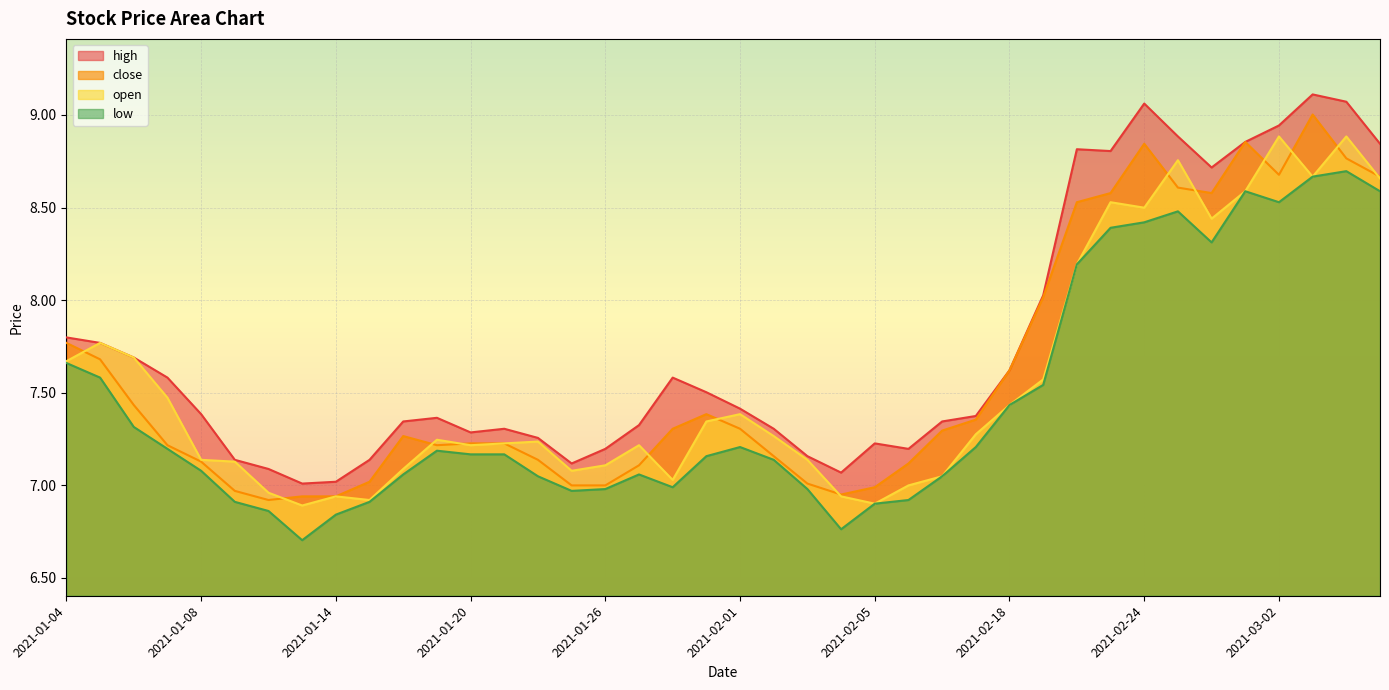

Reading left to right, list all the values displayed in this chart.

close: 2021-01-04=7.8	2021-01-05=7.7	2021-01-06=7.4	2021-01-07=7.2	2021-01-08=7.1	2021-01-11=7.0	2021-01-12=6.9	2021-01-13=6.9	2021-01-14=6.9	2021-01-15=7.0	2021-01-18=7.3	2021-01-19=7.2	2021-01-20=7.2	2021-01-21=7.2	2021-01-22=7.1	2021-01-25=7.0	2021-01-26=7.0	2021-01-27=7.1	2021-01-28=7.3	2021-01-29=7.4	2021-02-01=7.3	2021-02-02=7.2	2021-02-03=7.0	2021-02-04=6.9	2021-02-05=7.0	2021-02-08=7.1	2021-02-09=7.3	2021-02-10=7.4	2021-02-18=7.6	2021-02-19=8.0	2021-02-22=8.5	2021-02-23=8.6	2021-02-24=8.8	2021-02-25=8.6	2021-02-26=8.6	2021-03-01=8.9	2021-03-02=8.7	2021-03-03=9.0	2021-03-04=8.8	2021-03-05=8.7
open: 2021-01-04=7.7	2021-01-05=7.8	2021-01-06=7.7	2021-01-07=7.5	2021-01-08=7.1	2021-01-11=7.1	2021-01-12=7.0	2021-01-13=6.9	2021-01-14=6.9	2021-01-15=6.9	2021-01-18=7.1	2021-01-19=7.2	2021-01-20=7.2	2021-01-21=7.2	2021-01-22=7.2	2021-01-25=7.1	2021-01-26=7.1	2021-01-27=7.2	2021-01-28=7.0	2021-01-29=7.3	2021-02-01=7.4	2021-02-02=7.3	2021-02-03=7.1	2021-02-04=6.9	2021-02-05=6.9	2021-02-08=7.0	2021-02-09=7.0	2021-02-10=7.3	2021-02-18=7.4	2021-02-19=7.6	2021-02-22=8.2	2021-02-23=8.5	2021-02-24=8.5	2021-02-25=8.8	2021-02-26=8.4	2021-03-01=8.6	2021-03-02=8.9	2021-03-03=8.7	2021-03-04=8.9	2021-03-05=8.7
high: 2021-01-04=7.8	2021-01-05=7.8	2021-01-06=7.7	2021-01-07=7.6	2021-01-08=7.4	2021-01-11=7.1	2021-01-12=7.1	2021-01-13=7.0	2021-01-14=7.0	2021-01-15=7.1	2021-01-18=7.3	2021-01-19=7.4	2021-01-20=7.3	2021-01-21=7.3	2021-01-22=7.3	2021-01-25=7.1	2021-01-26=7.2	2021-01-27=7.3	2021-01-28=7.6	2021-01-29=7.5	2021-02-01=7.4	2021-02-02=7.3	2021-02-03=7.2	2021-02-04=7.1	2021-02-05=7.2	2021-02-08=7.2	2021-02-09=7.3	2021-02-10=7.4	2021-02-18=7.6	2021-02-19=8.0	2021-02-22=8.8	2021-02-23=8.8	2021-02-24=9.1	2021-02-25=8.9	2021-02-26=8.7	2021-03-01=8.9	2021-03-02=8.9	2021-03-03=9.1	2021-03-04=9.1	2021-03-05=8.8
low: 2021-01-04=7.7	2021-01-05=7.6	2021-01-06=7.3	2021-01-07=7.2	2021-01-08=7.1	2021-01-11=6.9	2021-01-12=6.9	2021-01-13=6.7	2021-01-14=6.8	2021-01-15=6.9	2021-01-18=7.1	2021-01-19=7.2	2021-01-20=7.2	2021-01-21=7.2	2021-01-22=7.0	2021-01-25=7.0	2021-01-26=7.0	2021-01-27=7.1	2021-01-28=7.0	2021-01-29=7.2	2021-02-01=7.2	2021-02-02=7.1	2021-02-03=7.0	2021-02-04=6.8	2021-02-05=6.9	2021-02-08=6.9	2021-02-09=7.0	2021-02-10=7.2	2021-02-18=7.4	2021-02-19=7.5	2021-02-22=8.2	2021-02-23=8.4	2021-02-24=8.4	2021-02-25=8.5	2021-02-26=8.3	2021-03-01=8.6	2021-03-02=8.5	2021-03-03=8.7	2021-03-04=8.7	2021-03-05=8.6